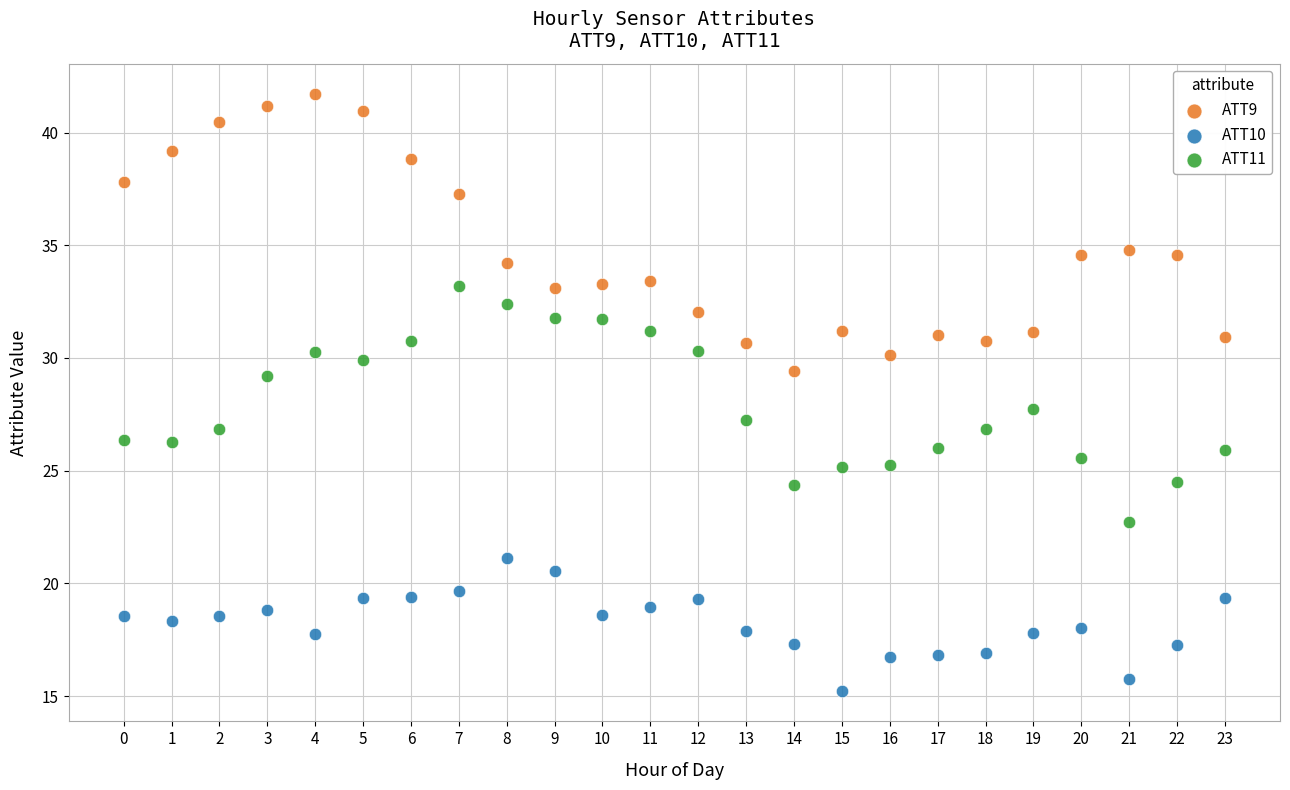

Which series contains the lowest Y value?

ATT10